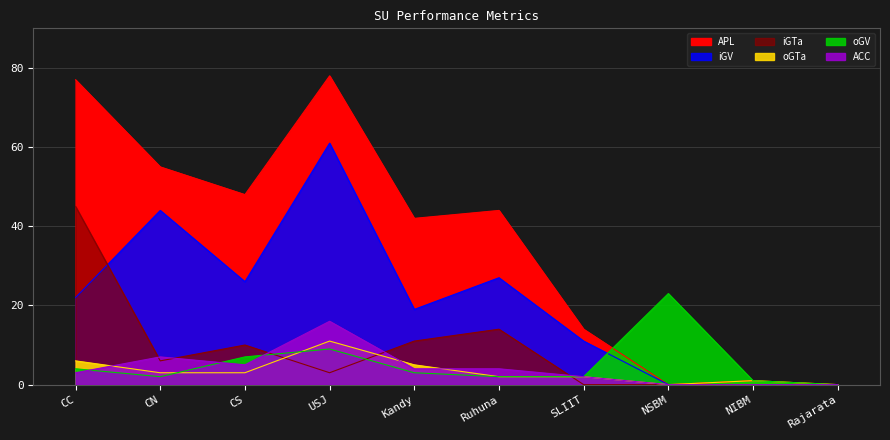

True or false: ACC and iGV cross at least once.

False